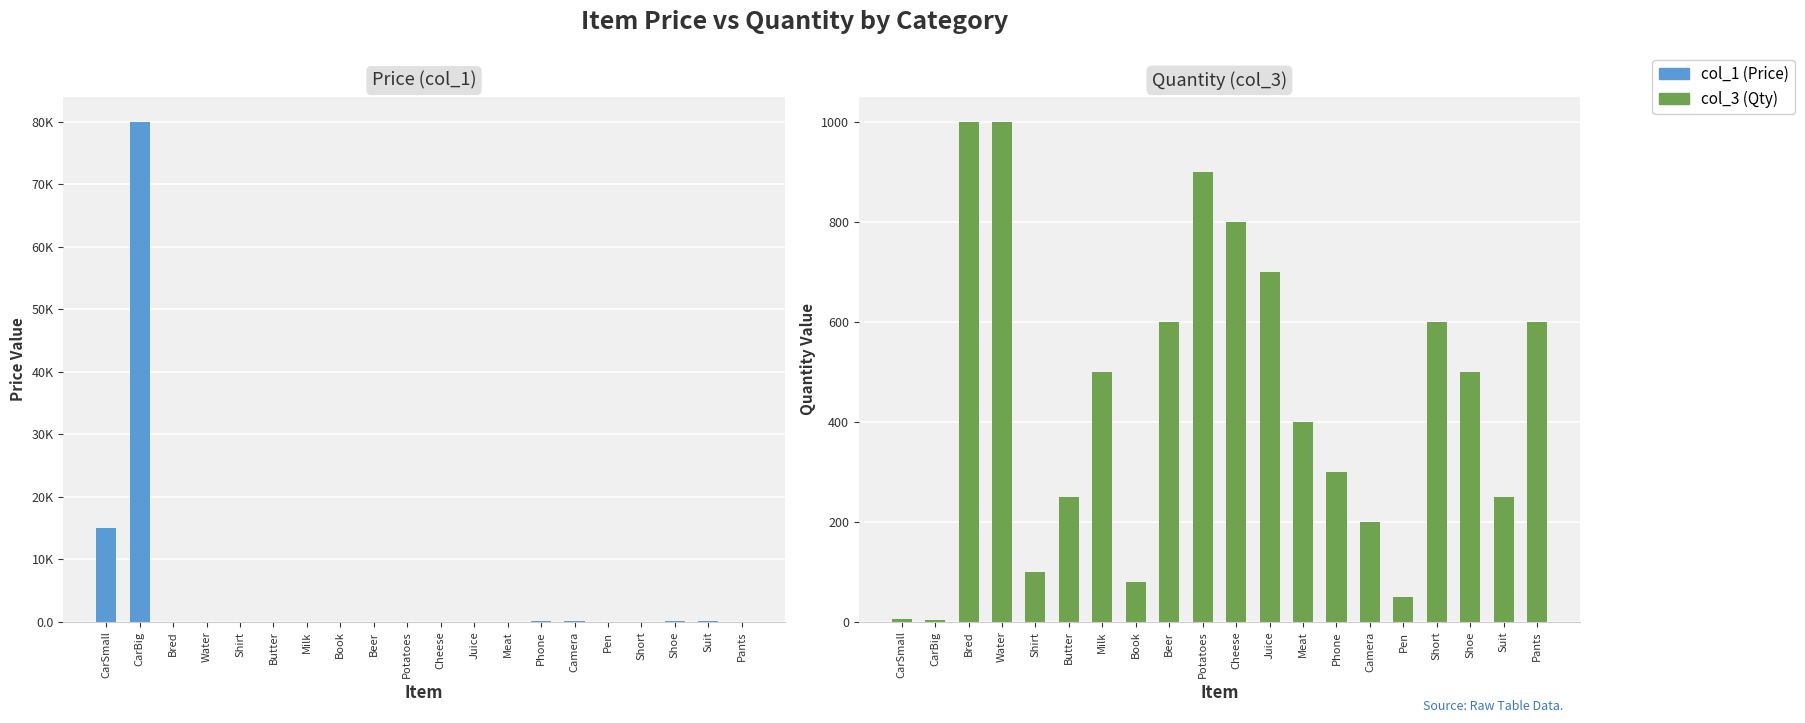

What is the sum of all col_1 (Price) values?

95695.9